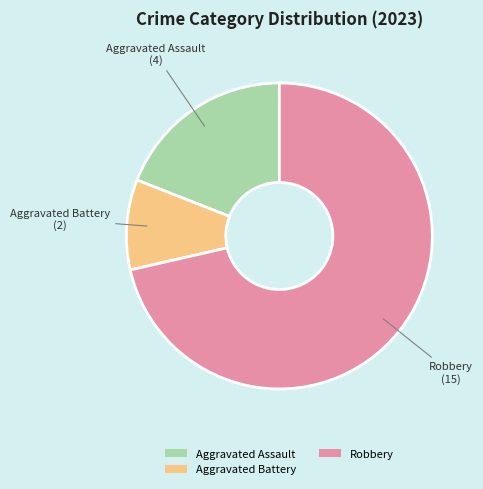

Which category has the biggest portion of the pie?

Robbery